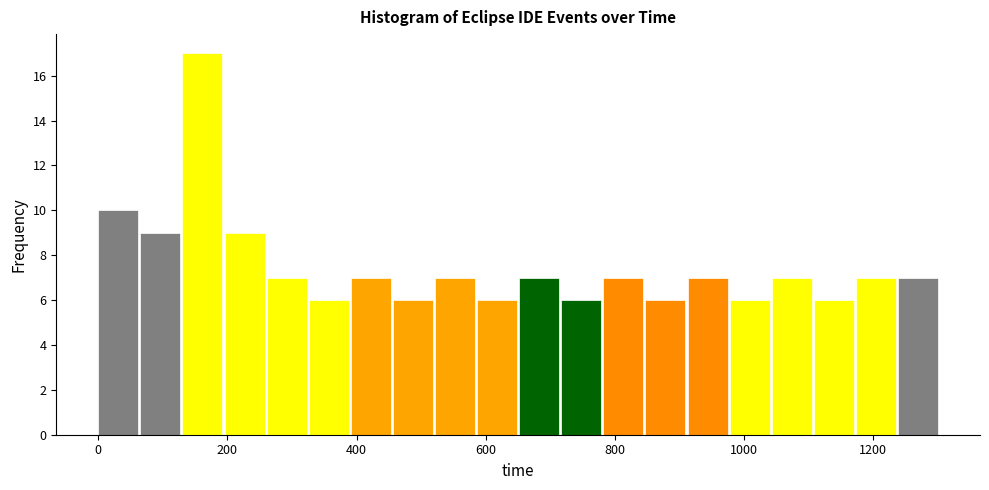

Around what value on the x-axis is the tallest bar? Give the approximate position of its centre, as read against the axis.

160